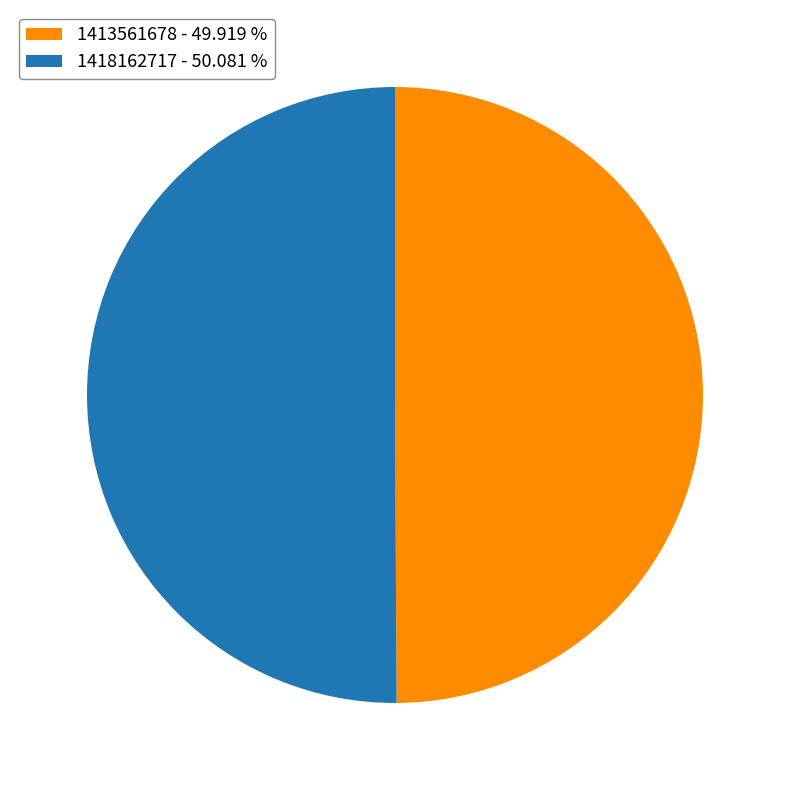

Approximately how many times larger is the value at 1418162717 - 50.081 % compared to 1413561678 - 49.919 %?

1.0